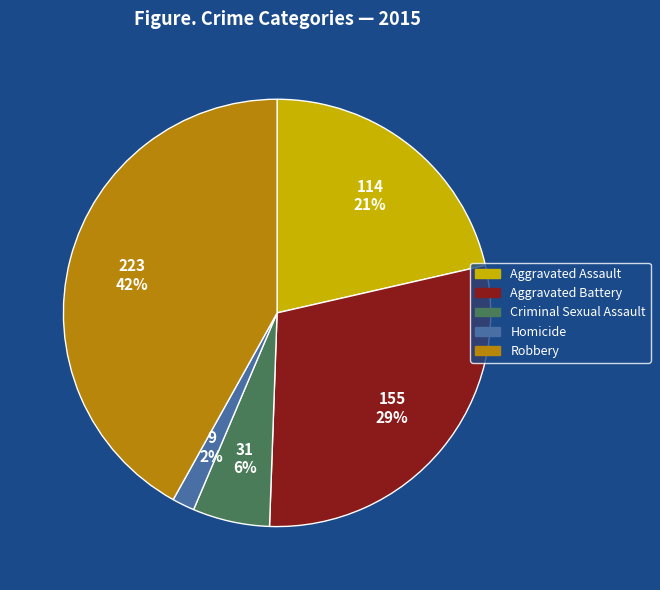

The Aggravated Battery slice represents 41% of the pie. True or false?

False